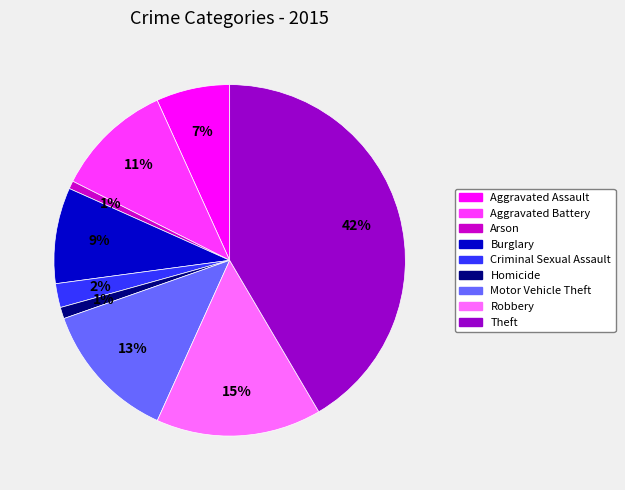

To the nearest percent, what percentage of the pie is Theft?

42%